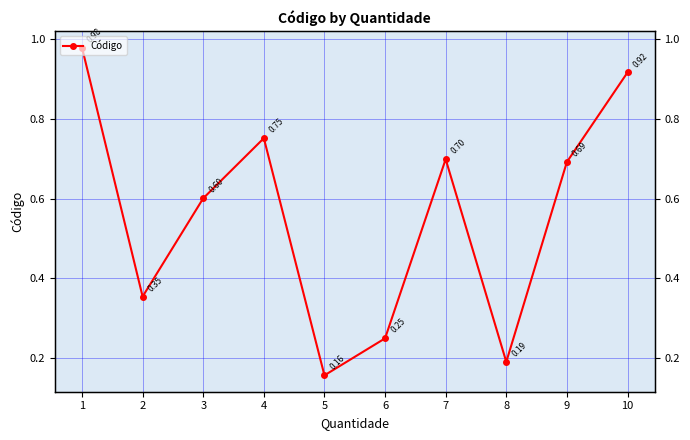

Which label corresponds to the largest value in the chart?

1